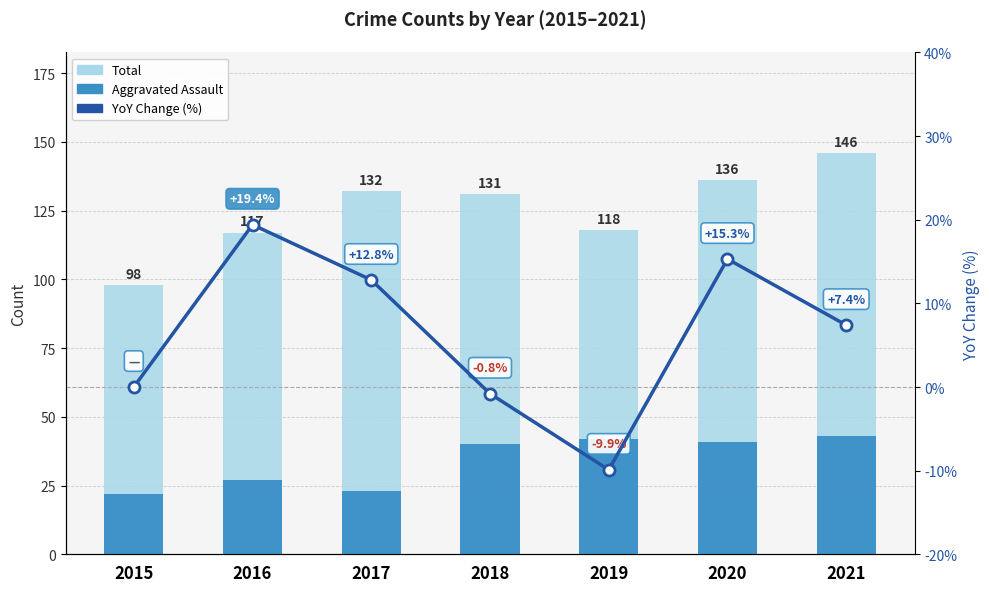

What are all the series names shown in the legend?

Total, Aggravated Assault, YoY Change (%)